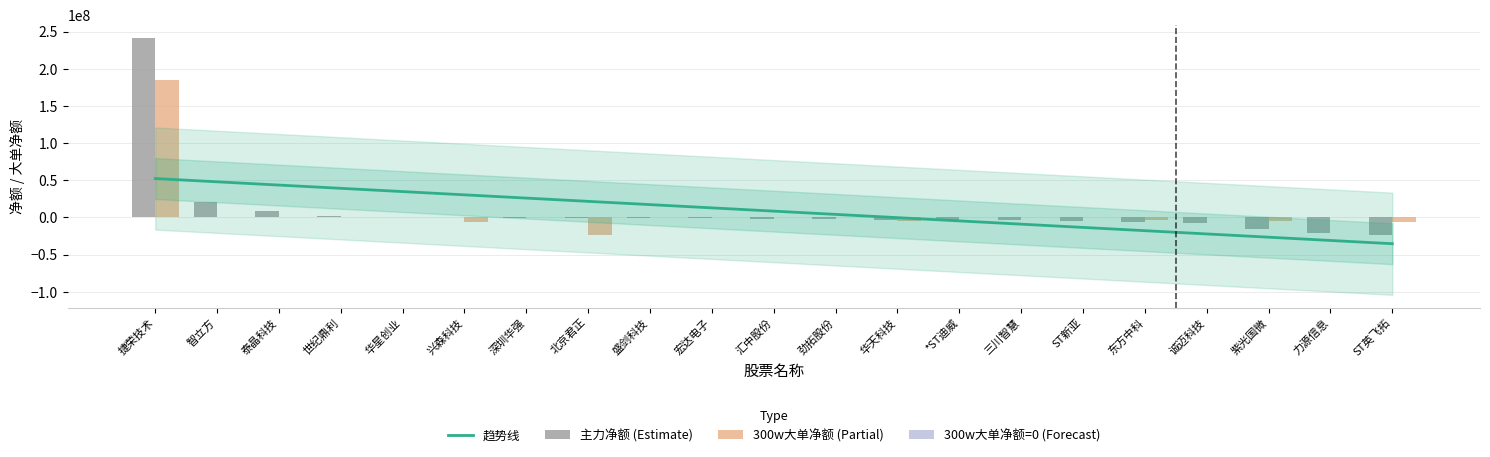

Rank the series at 捷荣技术 from highest to lowest value.

主力净额, 300w大单净额, 趋势线 (主力净额)